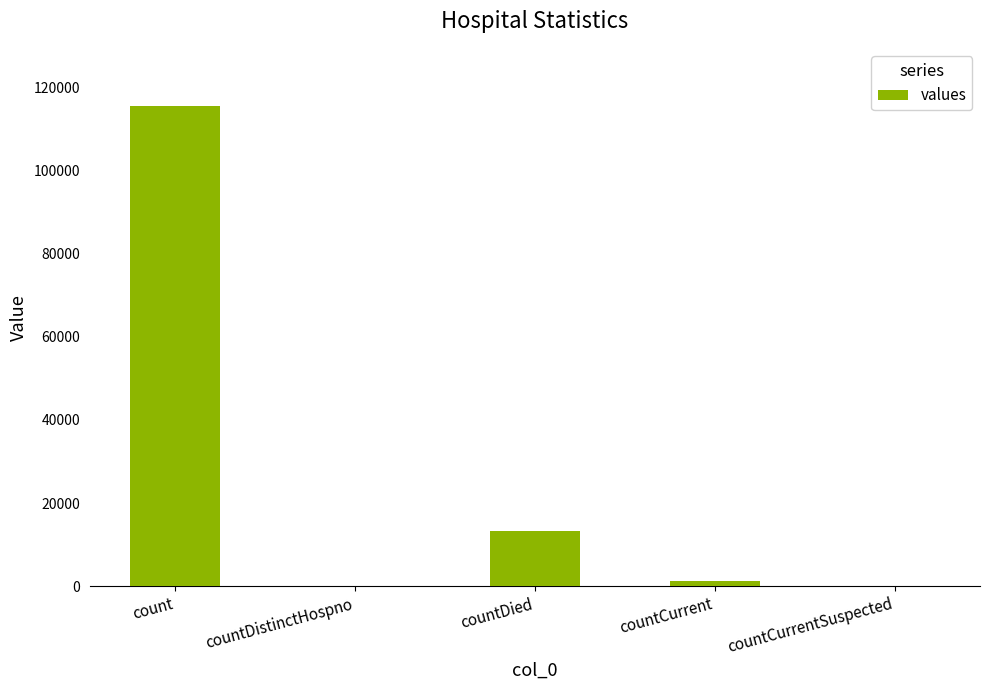

How many series are shown in this chart?

1